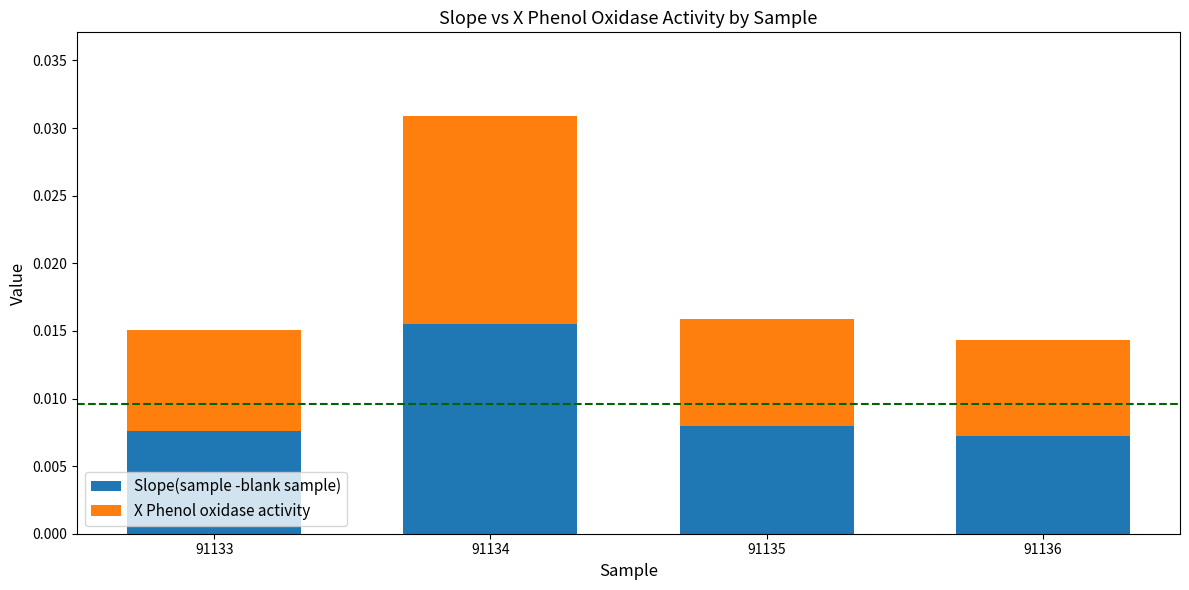

Rank the categories by Slope(sample -blank sample) value from highest to lowest.

91134, 91135, 91133, 91136